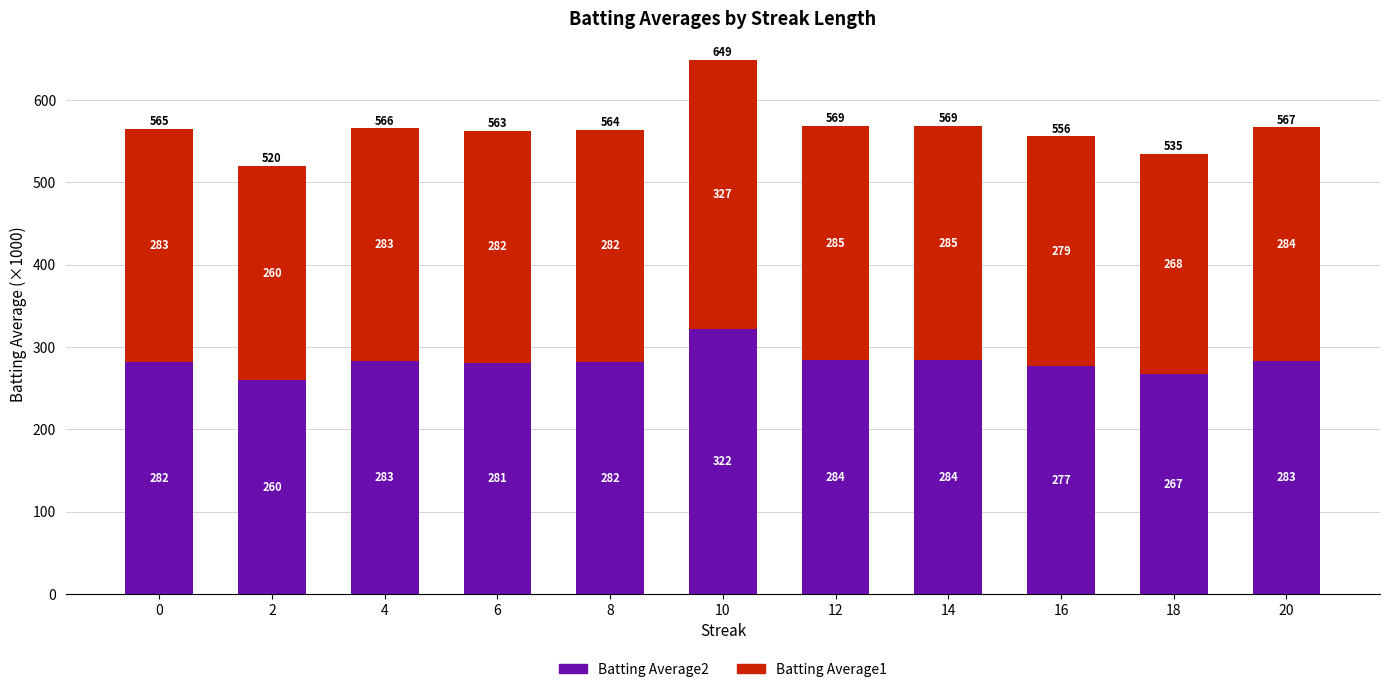

What is the approximate value of Batting Average2 at 4?

283